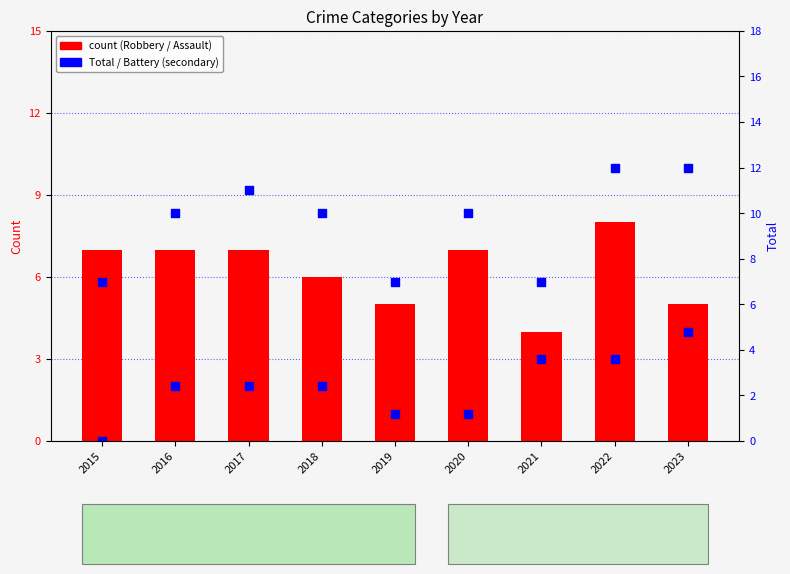

Which series contains the highest Y value?

Total